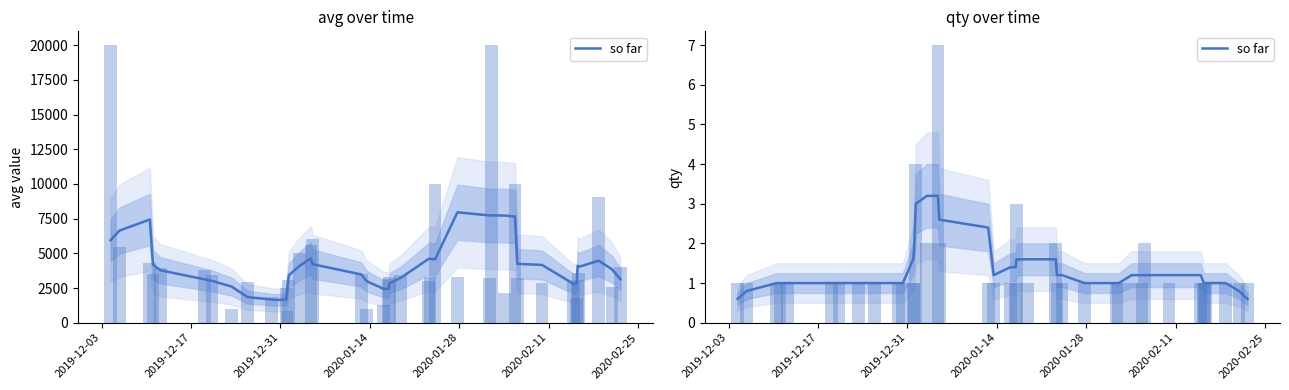

What is the smallest value displayed?

0.6